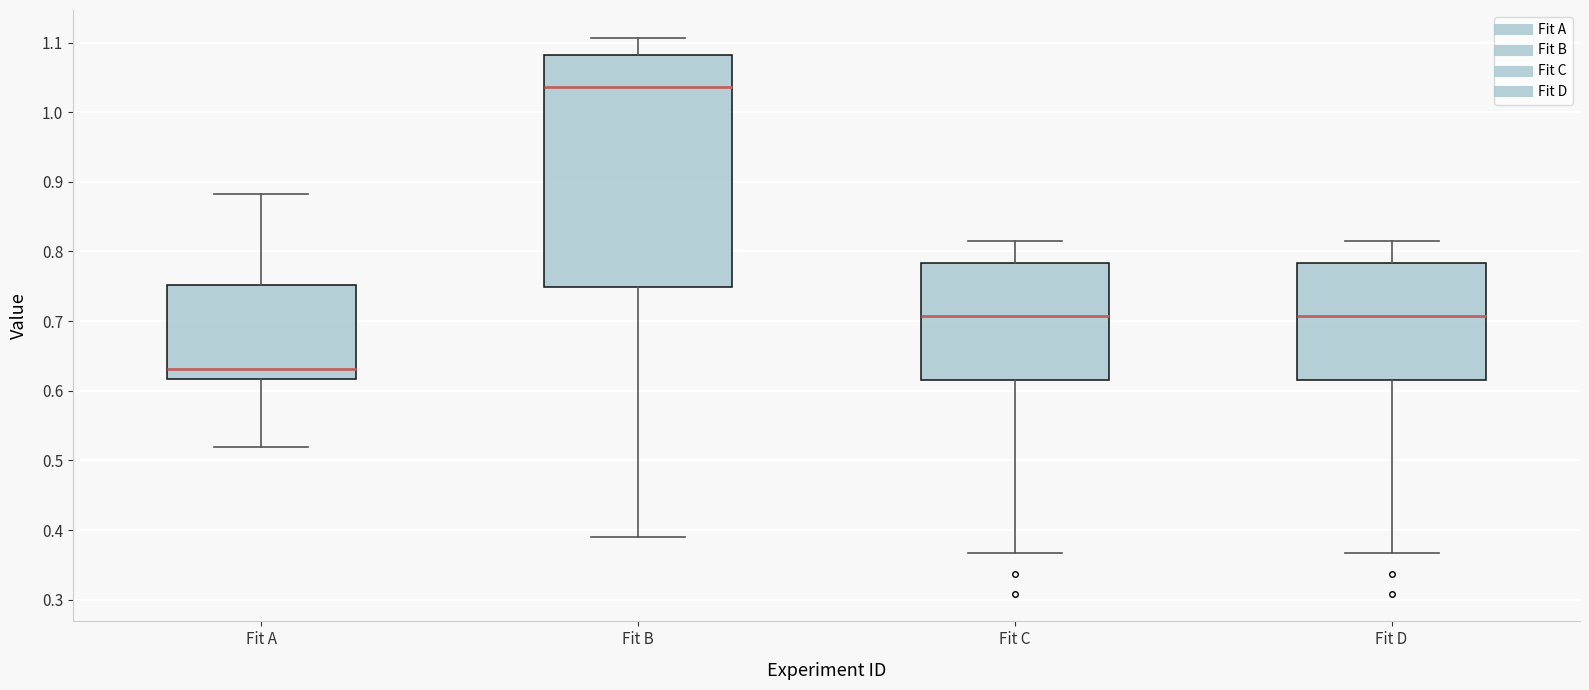

Reading left to right, transcribe this box plot: for each box, give where its median line is, the range the box spans, and where its two whiskers end, as read against the y-axis. The values are not printed on the chart, so give them approximately, as read against the axis.

Fit A: median 0.63, box 0.62 to 0.75, whiskers 0.52 to 0.88
Fit B: median 1.04, box 0.75 to 1.08, whiskers 0.39 to 1.11
Fit C: median 0.71, box 0.62 to 0.78, whiskers 0.37 to 0.82
Fit D: median 0.71, box 0.62 to 0.78, whiskers 0.37 to 0.82